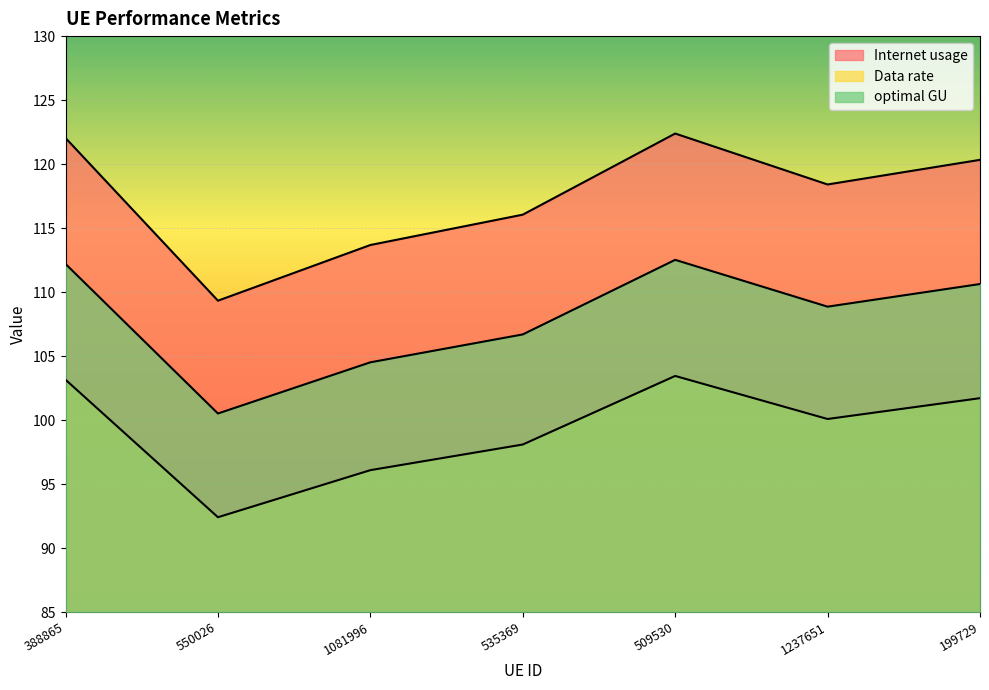

Where is the first local minimum for Internet usage?

550026